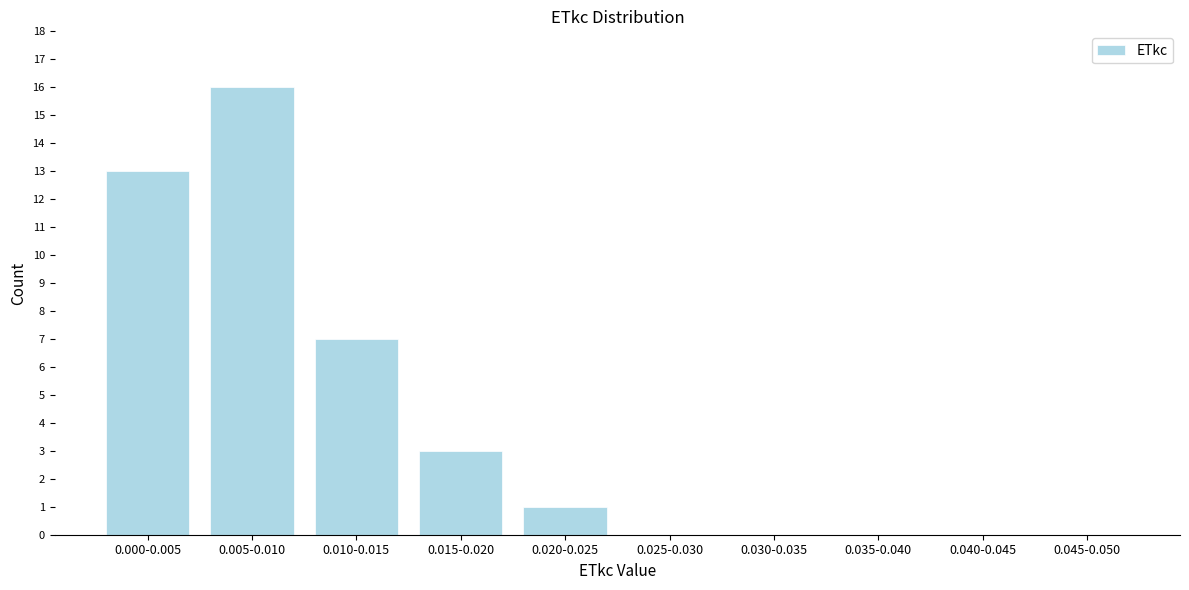

Reading right to left, transcribe all the data shown in this chart.

0.045-0.050=0	0.040-0.045=0	0.035-0.040=0	0.030-0.035=0	0.025-0.030=0	0.020-0.025=1	0.015-0.020=3	0.010-0.015=7	0.005-0.010=16	0.000-0.005=13